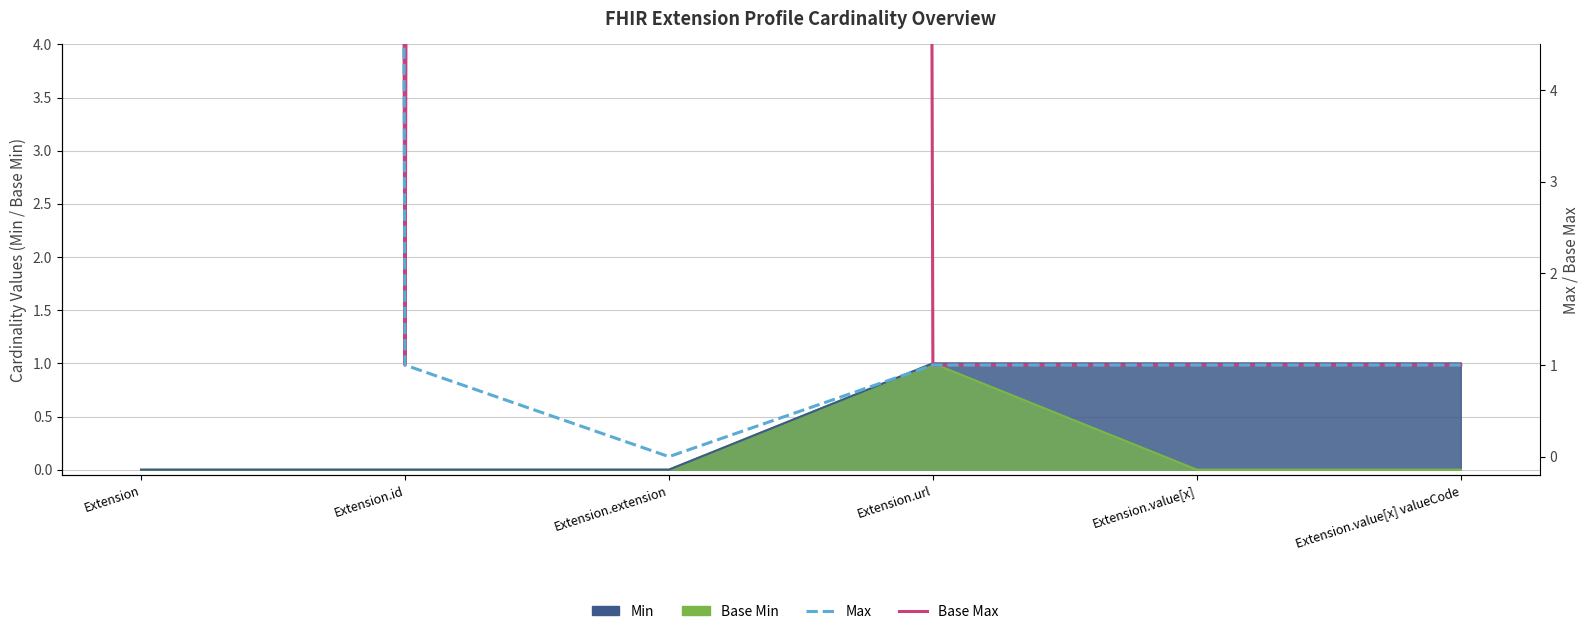

What is the sum of the Base Max values at Extension.extension and Extension?

1998